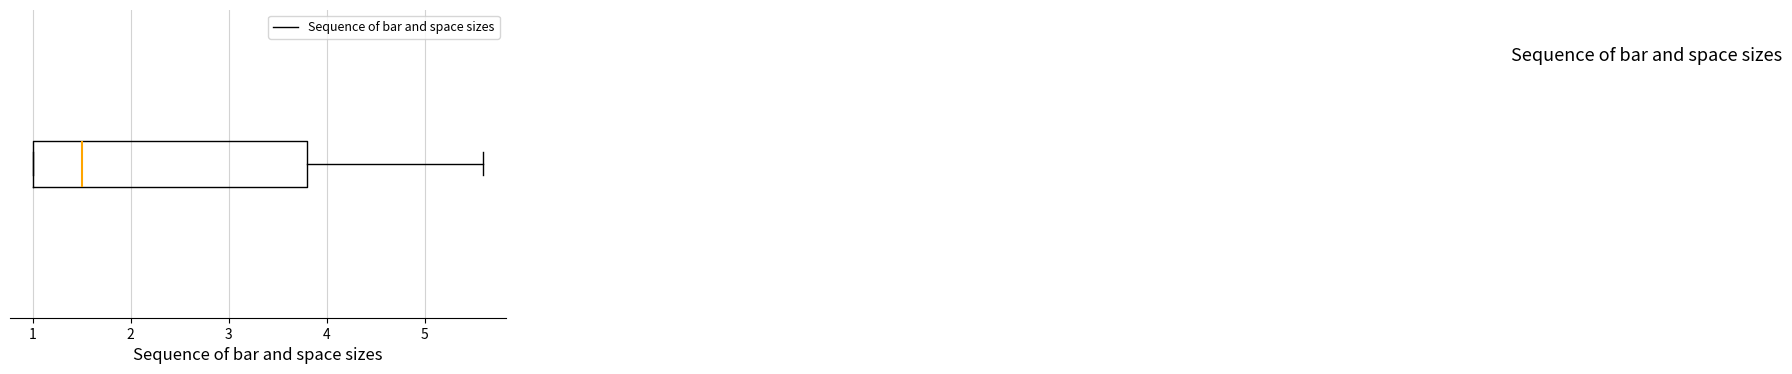

Read this box plot against the x-axis: the position of the median line, the range covered by the box, and the ends of both whiskers. The values are not printed on the chart, so give them approximately, as read against the axis.

median 1.5, box 1.0 to 3.8, whiskers 1.0 to 5.6